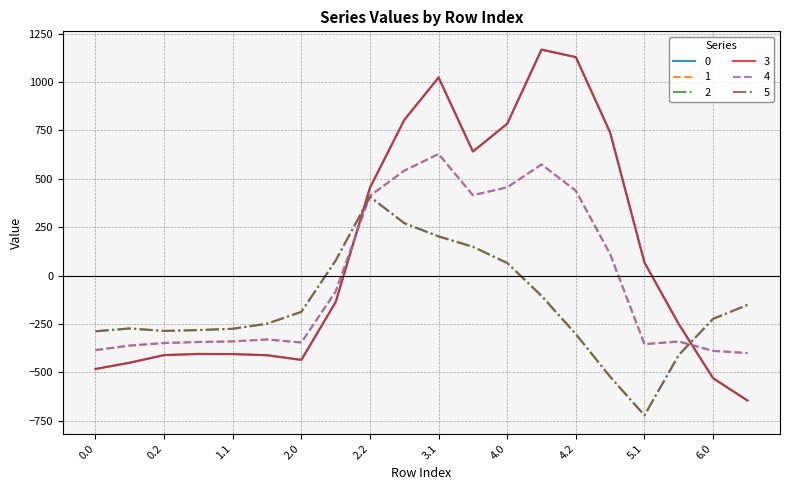

What is the difference between the maximum and minimum values in the 0 series?

1811.7